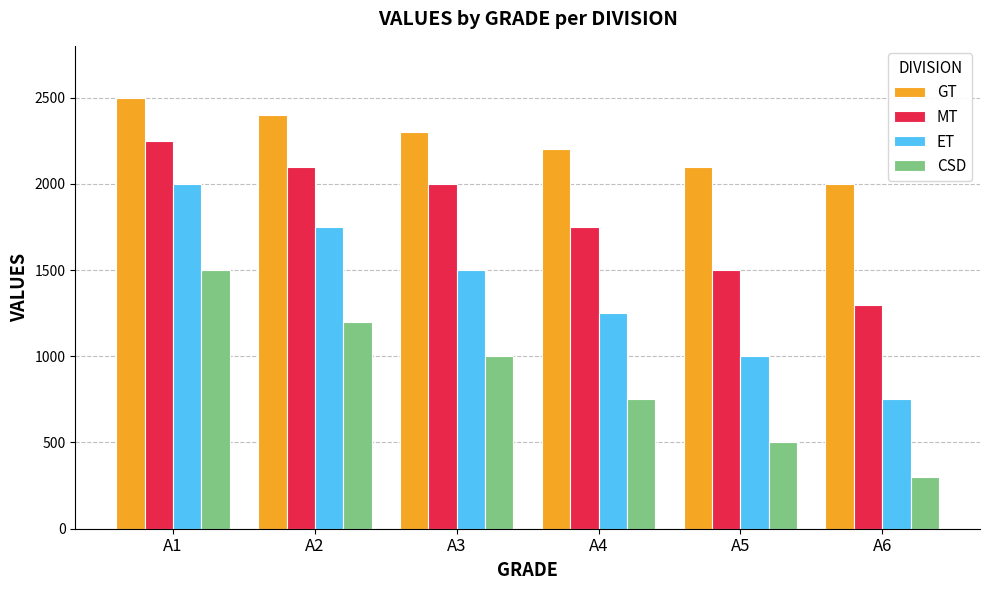

The value of MT at A4 is 1750. True or false?

True